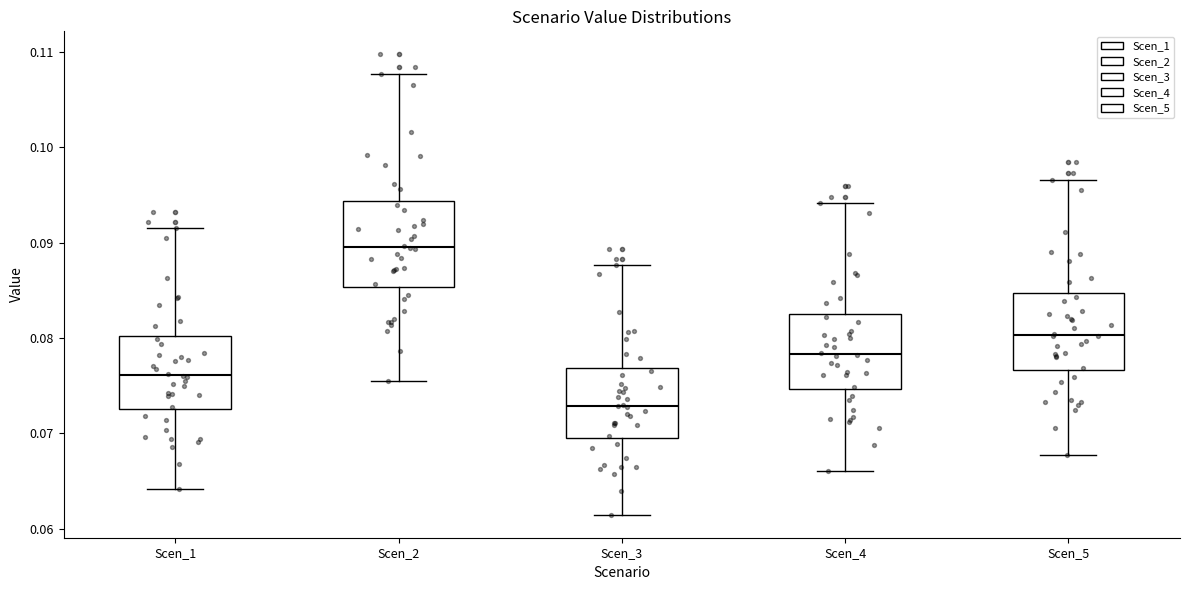

Reading left to right, transcribe this box plot: for each box, give where its median line is, the range the box spans, and where its two whiskers end, as read against the y-axis. The values are not printed on the chart, so give them approximately, as read against the axis.

Scen_1: median 0.076, box 0.073 to 0.080, whiskers 0.064 to 0.092
Scen_2: median 0.090, box 0.085 to 0.094, whiskers 0.076 to 0.108
Scen_3: median 0.073, box 0.070 to 0.077, whiskers 0.061 to 0.088
Scen_4: median 0.078, box 0.075 to 0.083, whiskers 0.066 to 0.094
Scen_5: median 0.080, box 0.077 to 0.085, whiskers 0.068 to 0.097